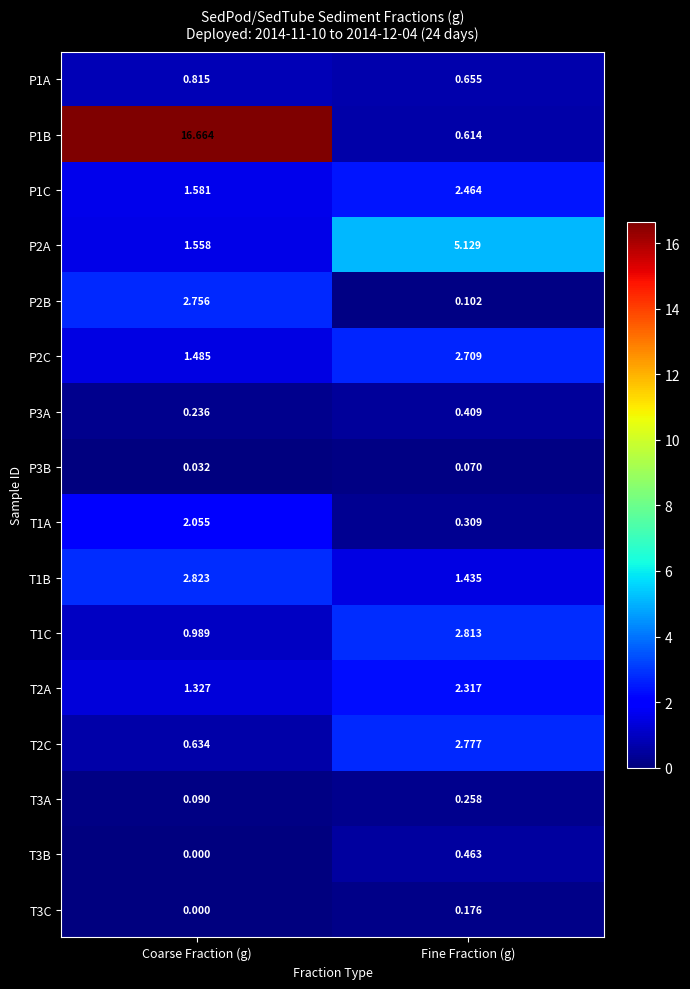

Rank the categories by P2B value from lowest to highest.

Fine Fraction (g), Coarse Fraction (g)